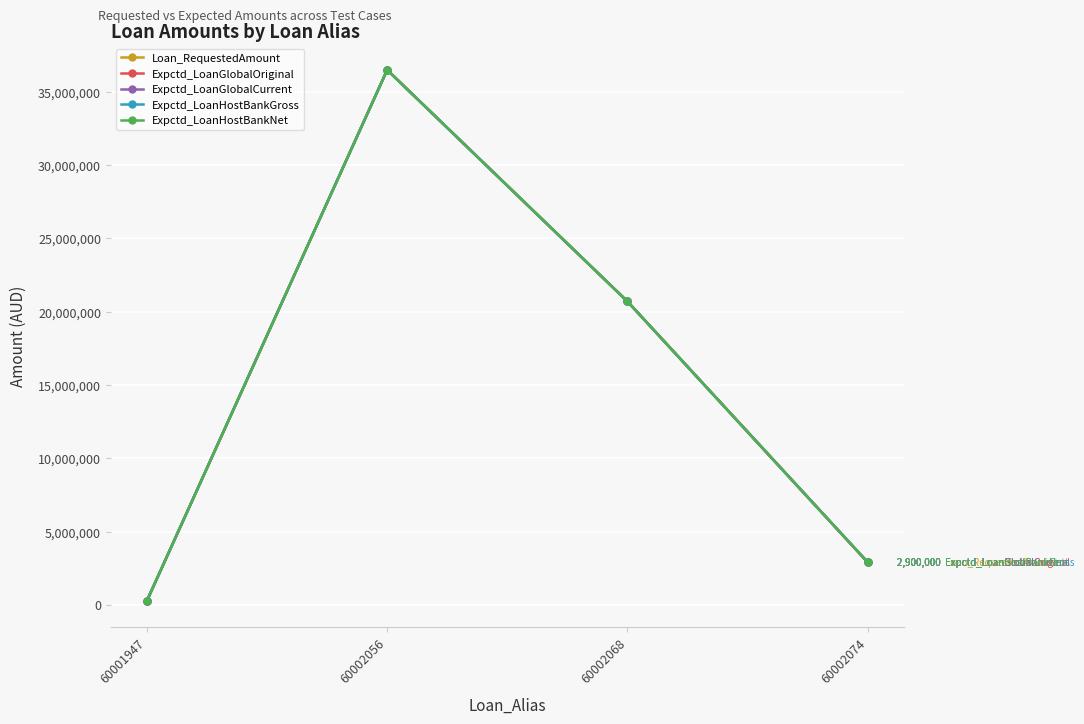

Is this an area chart (filled region under the line)?

No